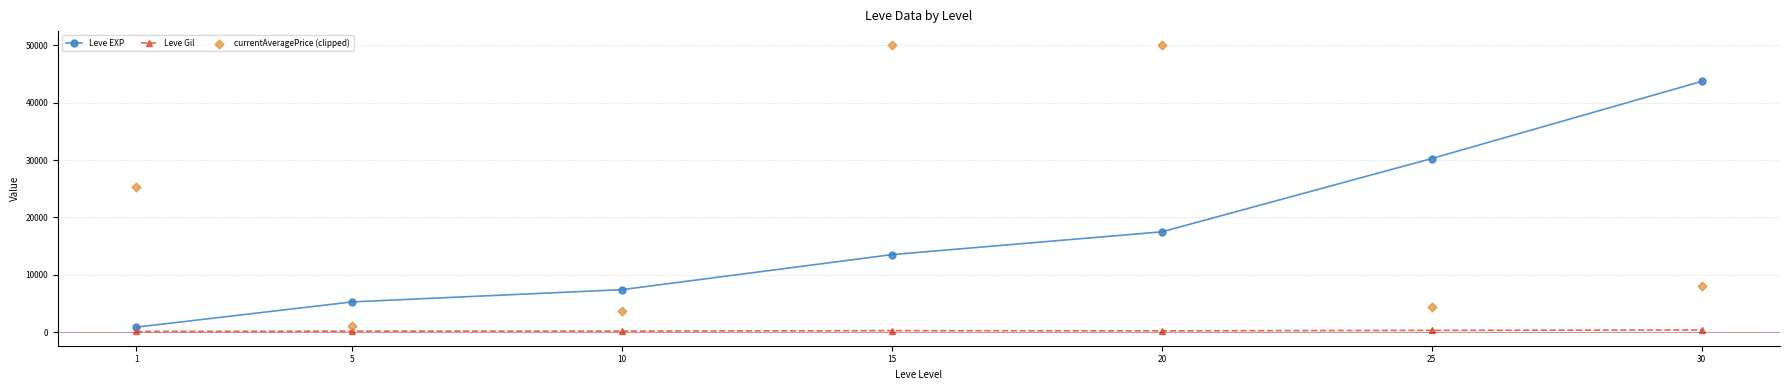

What is the total value across all series at 5?

6519.0